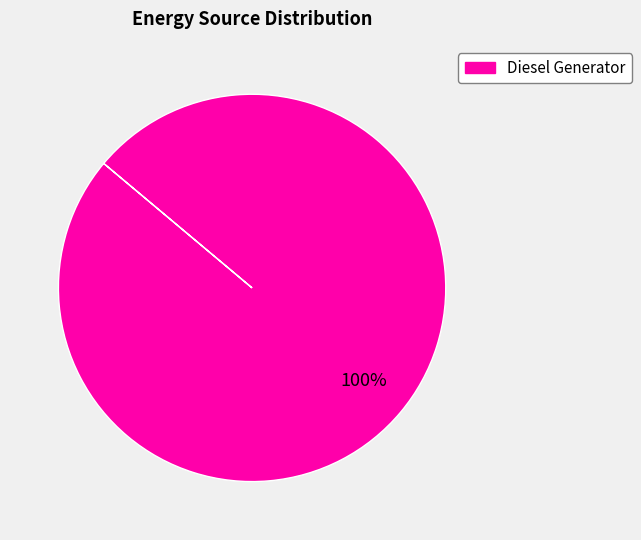

Is there a majority slice in this chart?

Yes